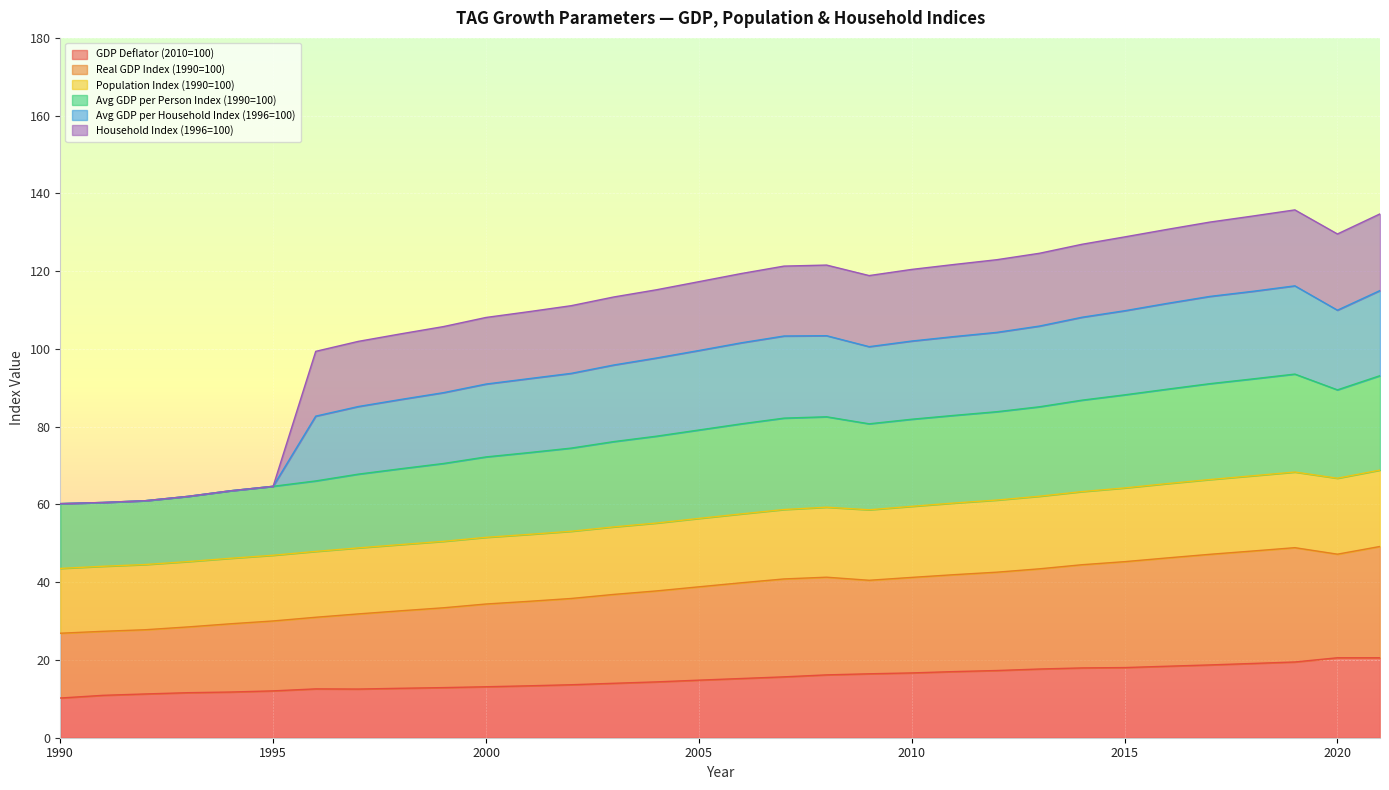

True or false: Real GDP Index (1990=100) has a value of 147.8 at 2006.

True